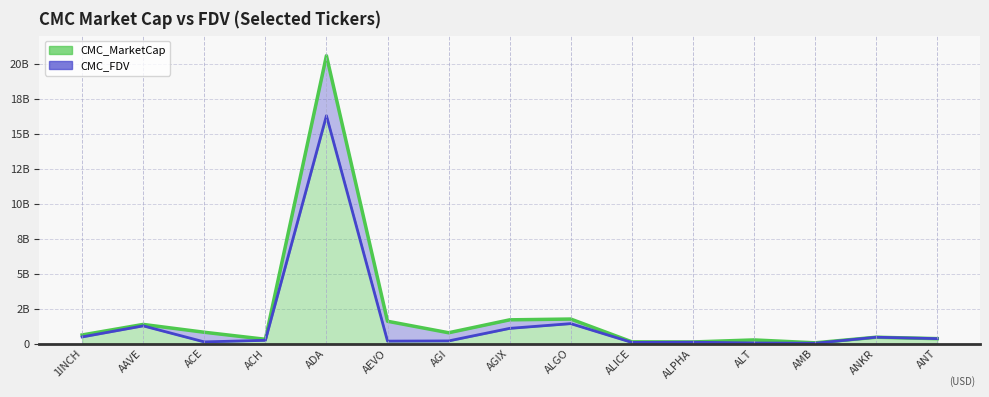

Which category has the lowest value in the CMC_MarketCap series?

AMB